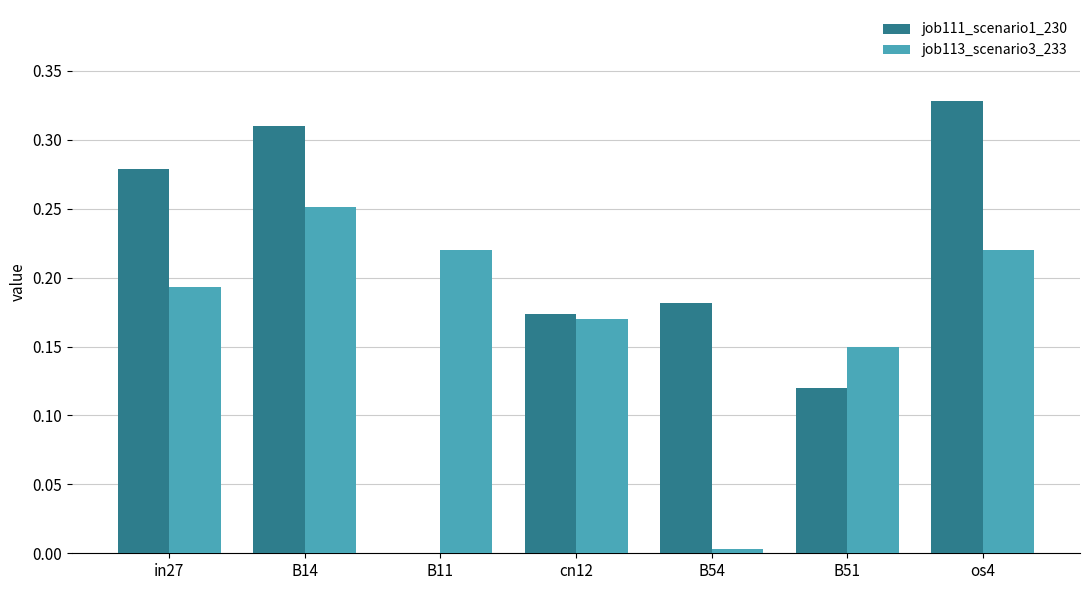

The job111_scenario1_230 series shows 0.0 at B11. True or false?

True